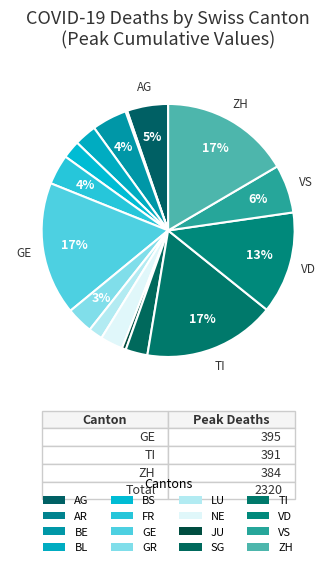

Combined, do BE and GR account for over 50%?

No